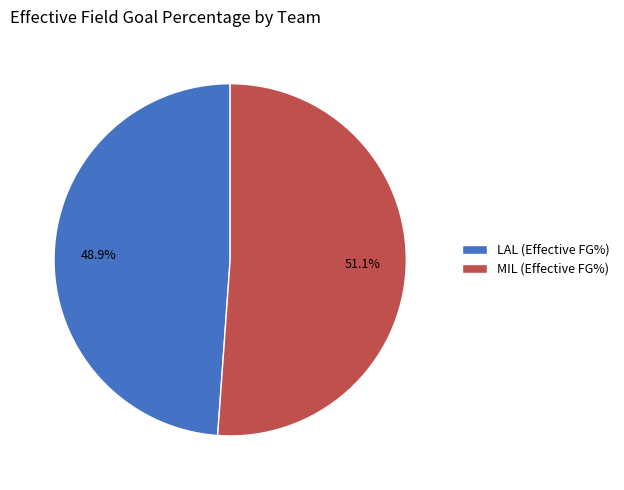

True or false: LAL accounts for 49% of the total.

True